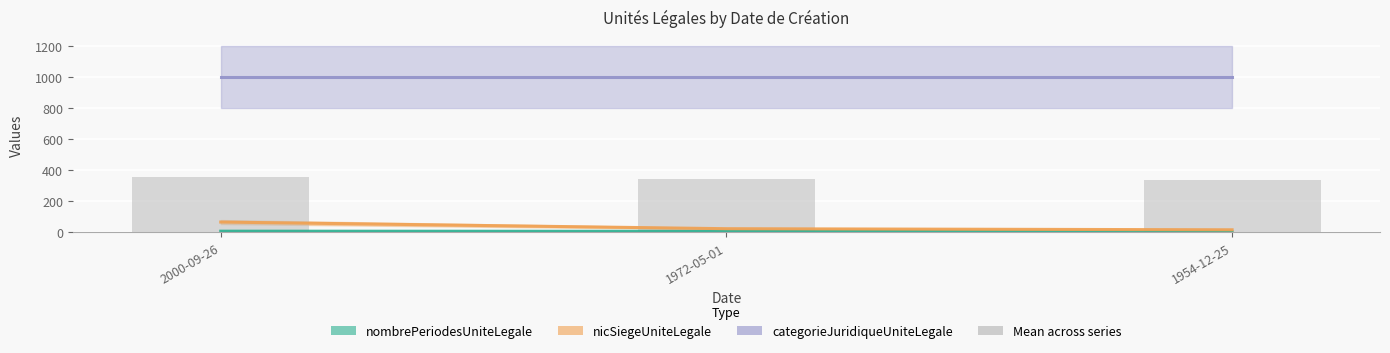

How many bars are there in total?

3